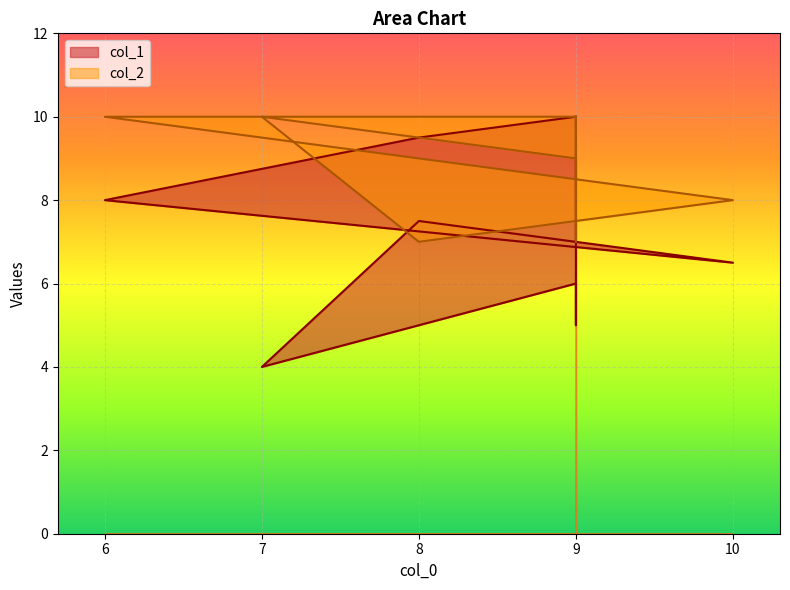

Which category has the highest value across all series?

9